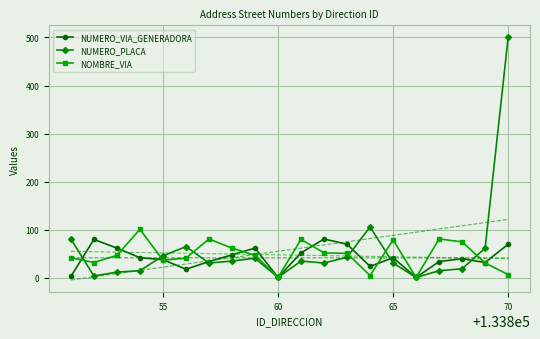

Which category has the highest value in the NUMERO_PLACA series?

70